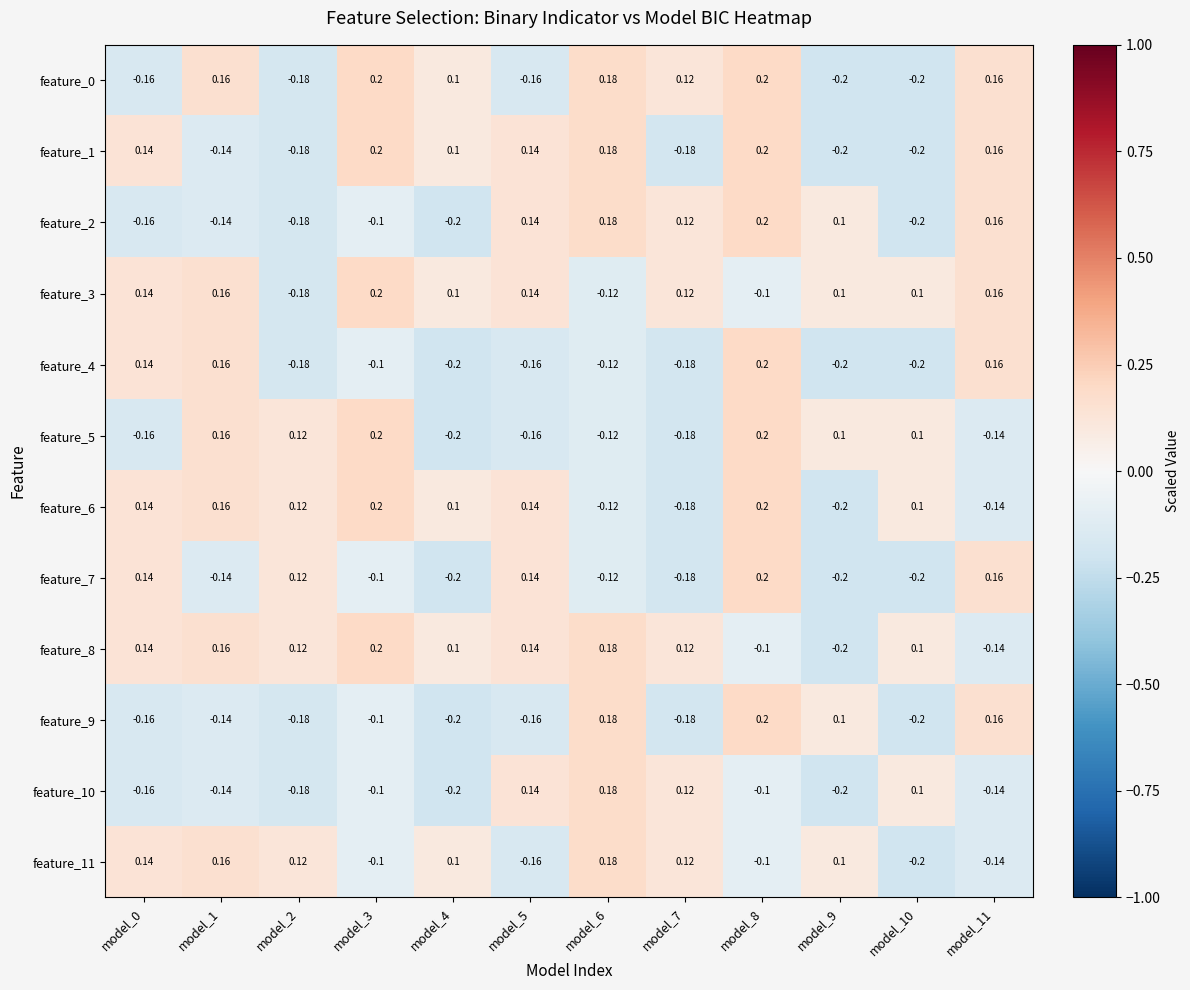

Is the value of feature_3 at model_1 greater than the value of feature_8 at model_4?

Yes